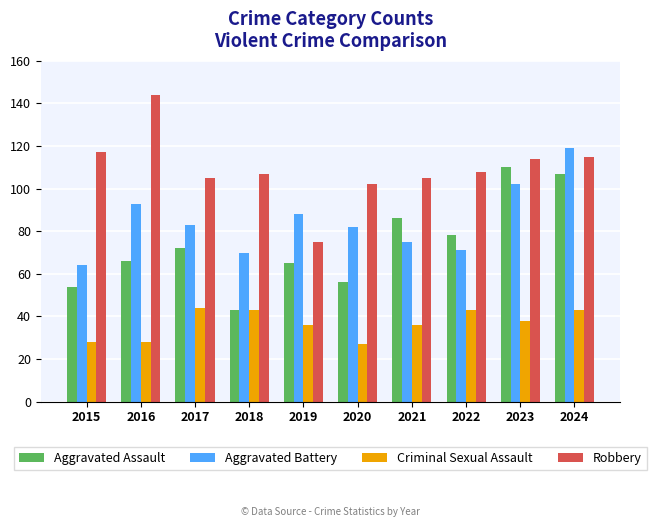

What is the difference between the maximum and second lowest values in the Aggravated Battery series?

49